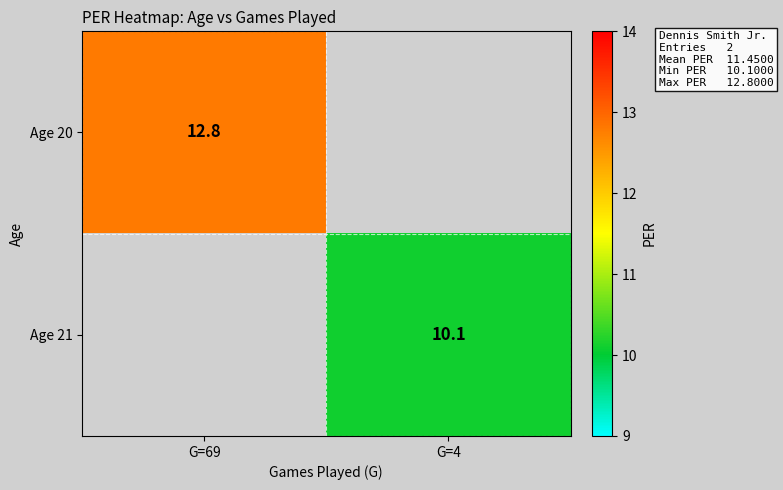

Is it true that Age 20 equals 3.4 at G=69?

False